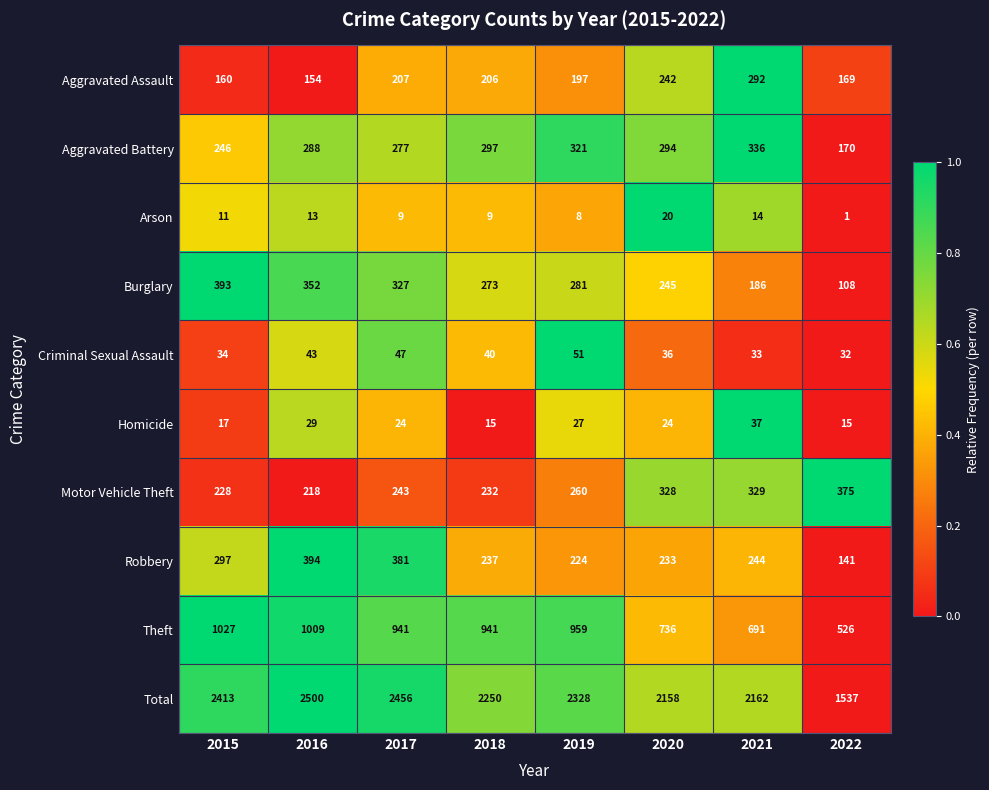

Which series has the largest range (max minus min)?

Total